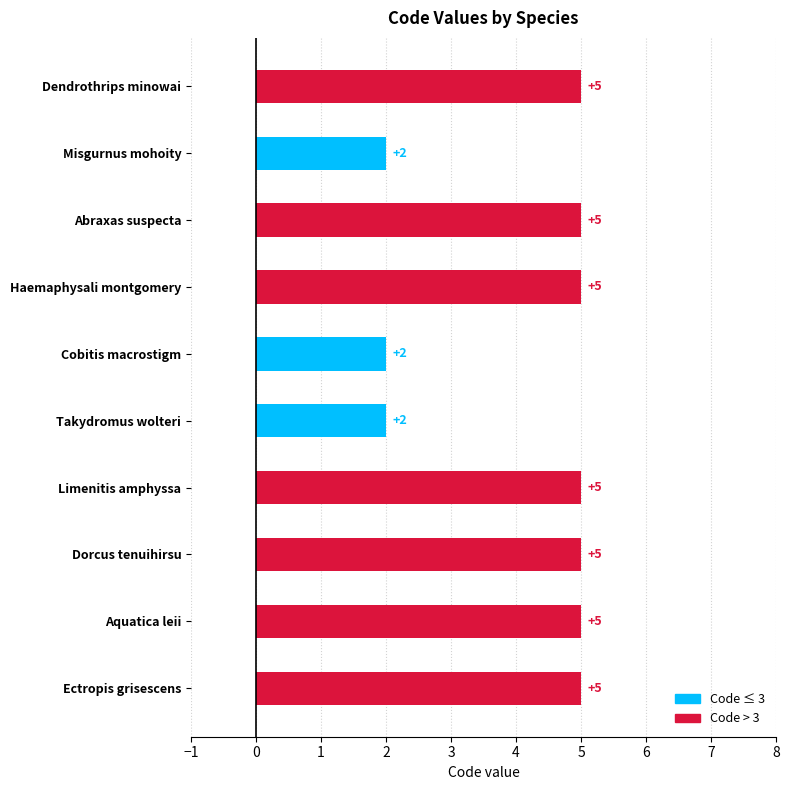

Reading bottom to top, extract all data points from this chart.

5	5	5	5	2	2	5	5	2	5